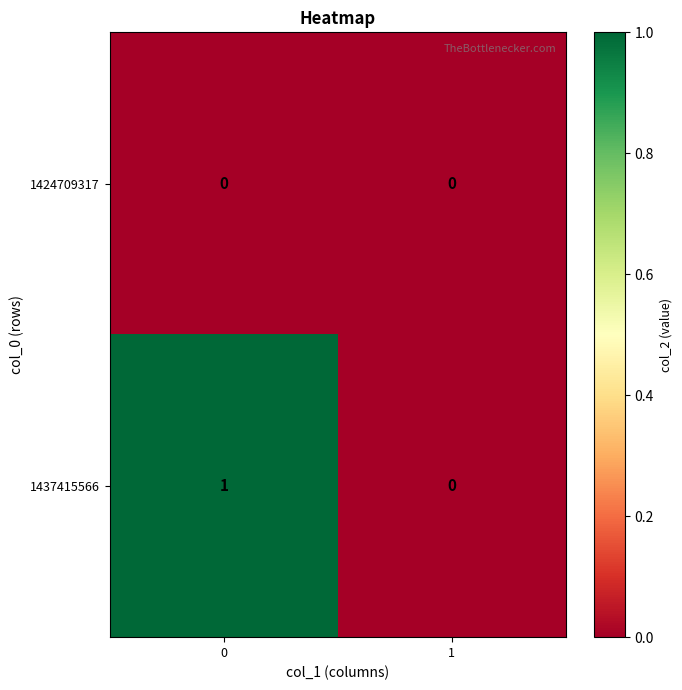

Which series has the largest total across all categories?

1437415566